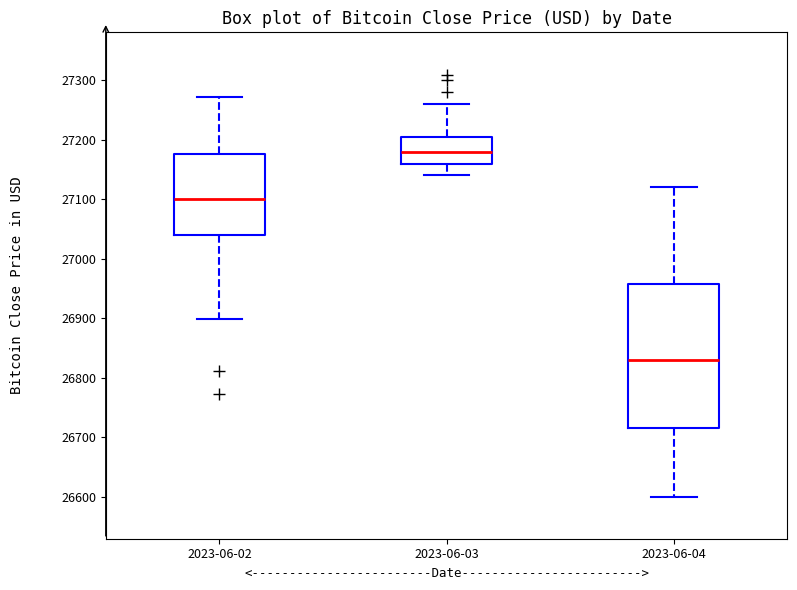

Where does the median line of the box for 2023-06-04 sit on the y-axis? The values are not printed on the chart, so give them approximately, as read against the axis.

26830